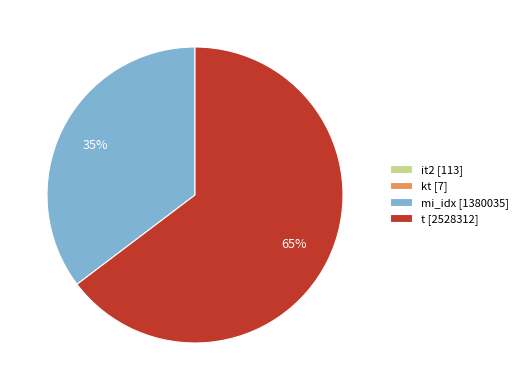

To the nearest percent, what is the difference between the largest and smallest slice percentages?

65%